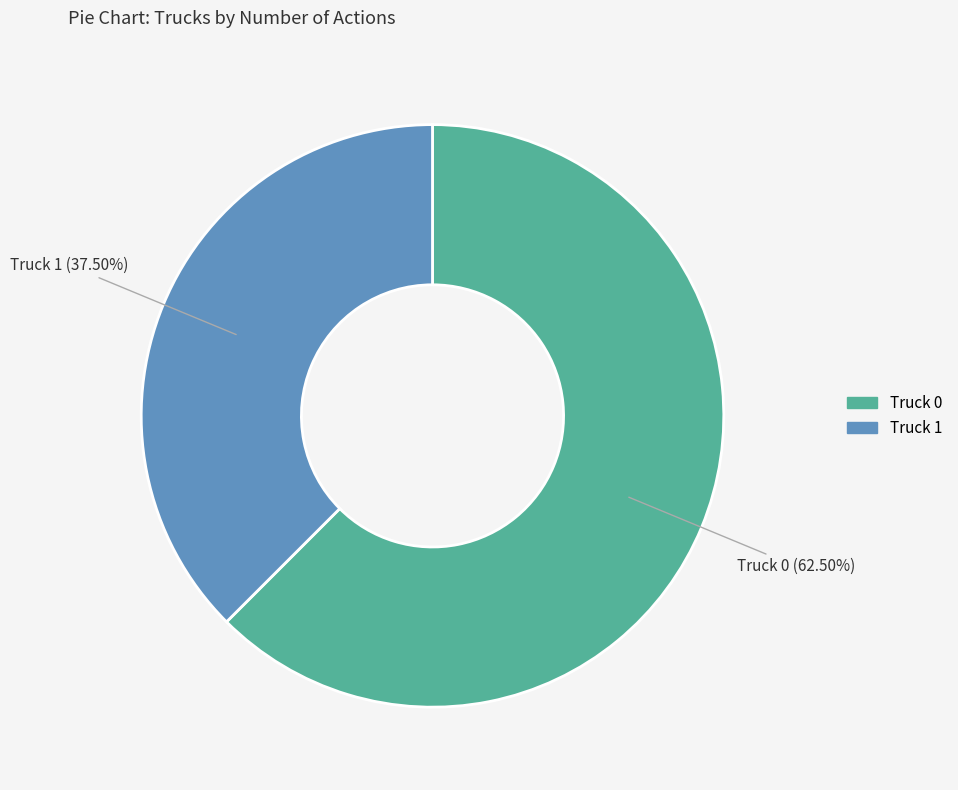

Count the number of slices in the pie.

2